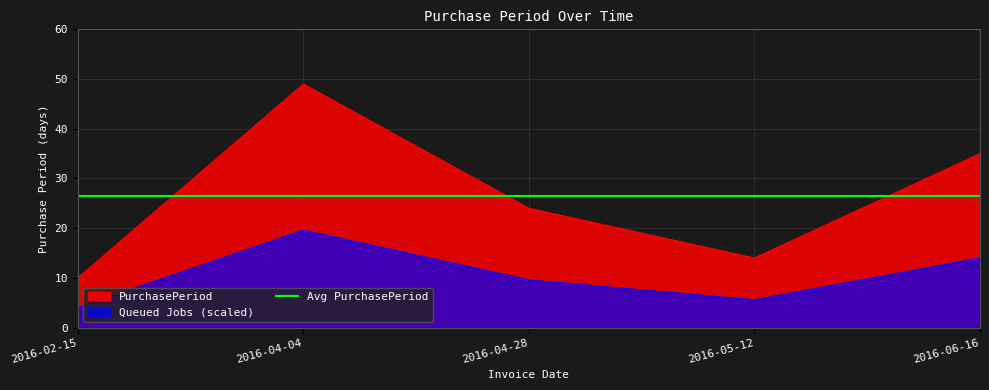

What is the ratio of the value at 2016-02-15 to the value at 2016-04-04?

0.2